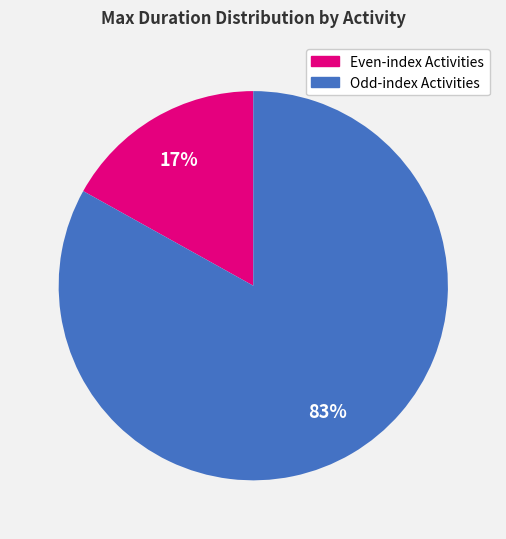

Does any single category account for the majority?

Yes